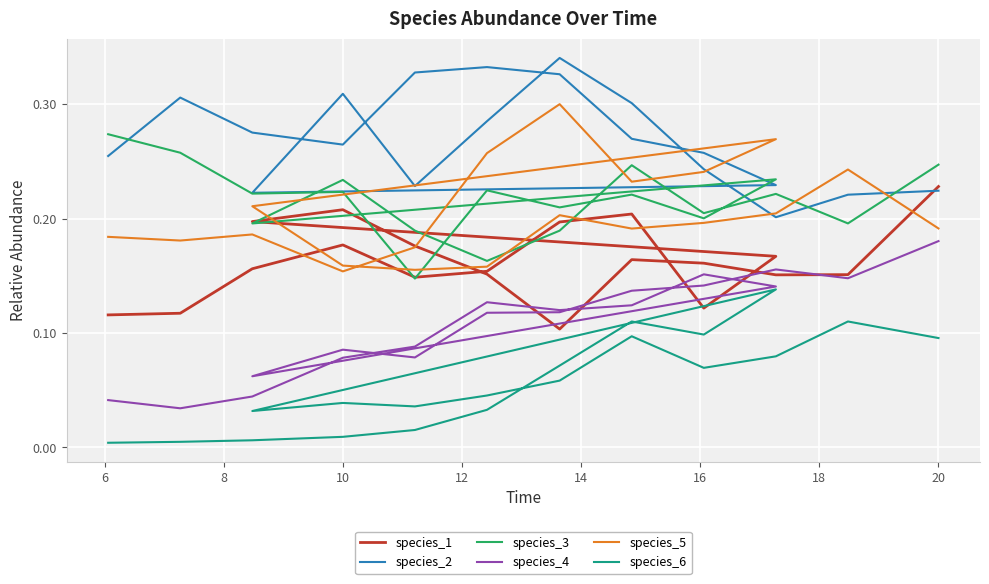

Reading left to right, list all the values displayed in this chart.

species_1: 0.1	0.1	0.2	0.2	0.1	0.2	0.2	0.2	0.1	0.2	0.2	0.2	0.2	0.2	0.1	0.2	0.2	0.2	0.2	0.2
species_2: 0.3	0.3	0.3	0.3	0.3	0.3	0.3	0.3	0.3	0.2	0.2	0.3	0.2	0.3	0.3	0.3	0.2	0.2	0.2	0.2
species_3: 0.3	0.3	0.2	0.2	0.1	0.2	0.2	0.2	0.2	0.2	0.2	0.2	0.2	0.2	0.2	0.2	0.2	0.2	0.2	0.2
species_4: 0.0	0.0	0.0	0.1	0.1	0.1	0.1	0.1	0.2	0.1	0.1	0.1	0.1	0.1	0.1	0.1	0.1	0.2	0.1	0.2
species_5: 0.2	0.2	0.2	0.2	0.2	0.3	0.3	0.2	0.2	0.3	0.2	0.2	0.2	0.2	0.2	0.2	0.2	0.2	0.2	0.2
species_6: 0.0	0.0	0.0	0.0	0.0	0.0	0.1	0.1	0.1	0.1	0.0	0.0	0.0	0.0	0.1	0.1	0.1	0.1	0.1	0.1